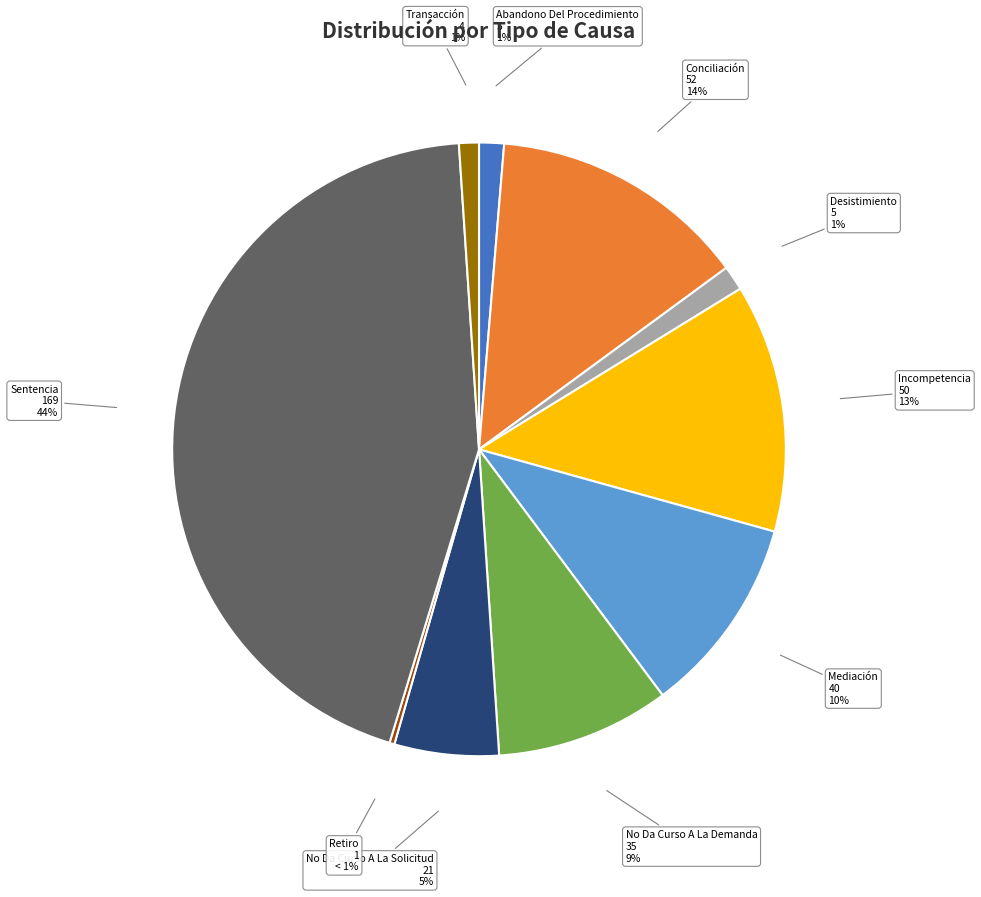

True or false: No Da Curso A La Demanda accounts for 19% of the total.

False